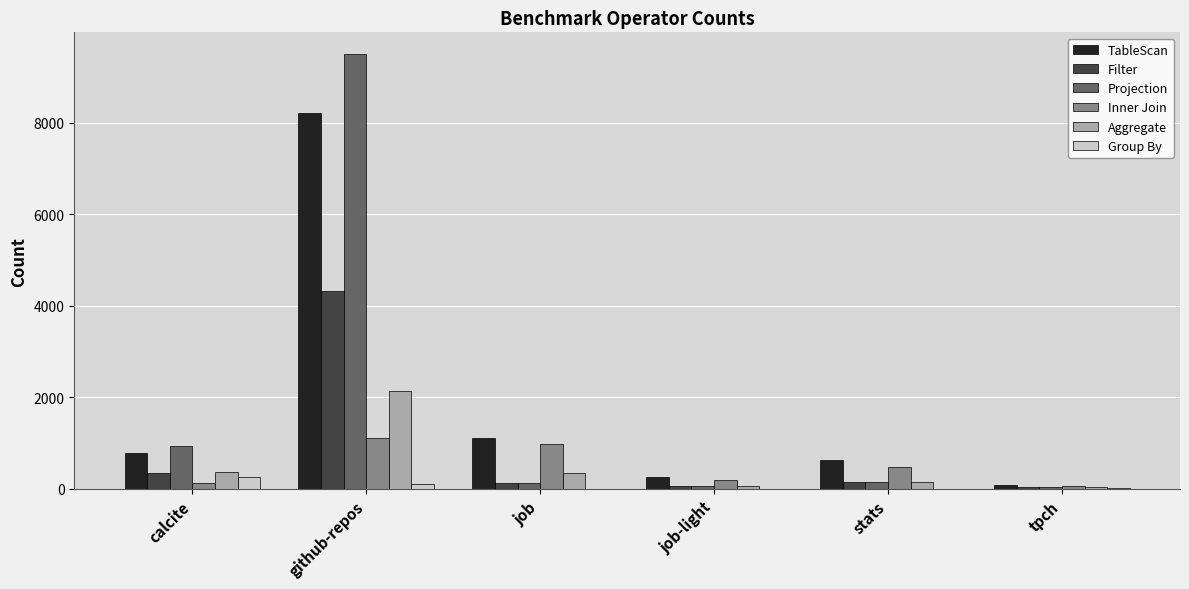

Does the chart contain stacked bars?

No